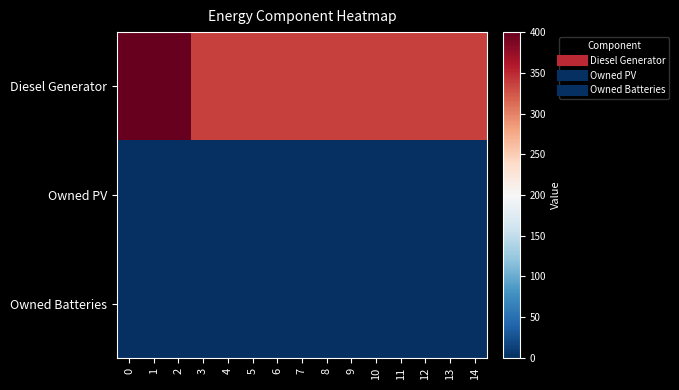

At how many categories does at least one series exceed 271?

15